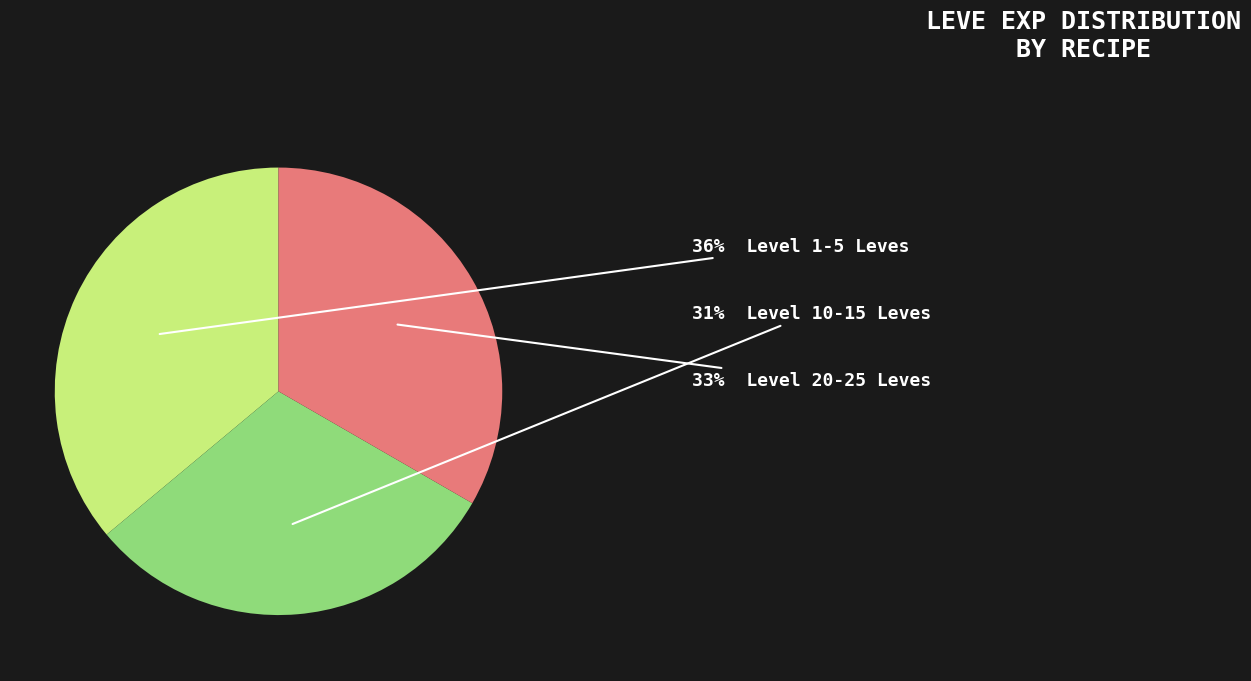

Does any single category account for the majority?

No